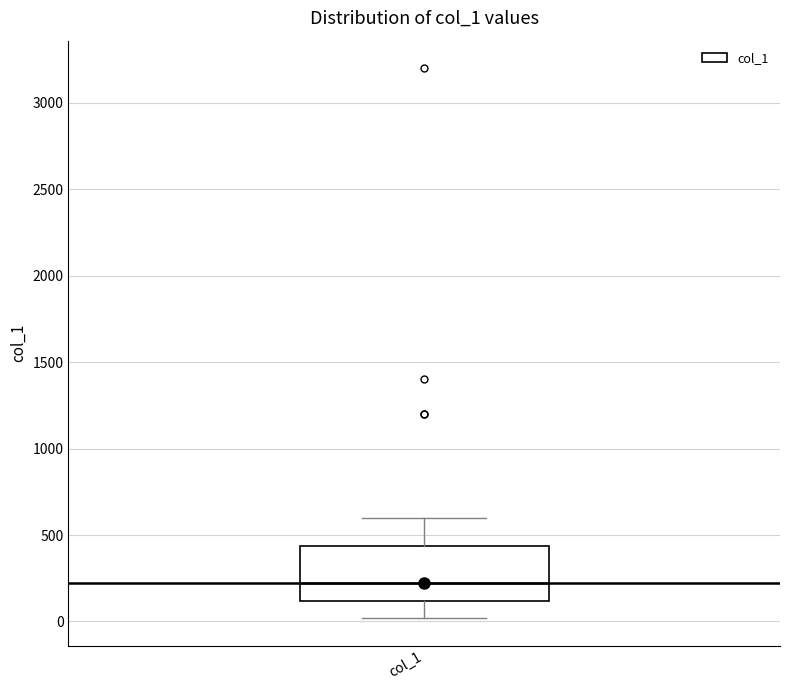

Read this box plot against the y-axis: the position of the median line, the range covered by the box, and the ends of both whiskers. The values are not printed on the chart, so give them approximately, as read against the axis.

median 250, box 100 to 450, whiskers 0 to 600